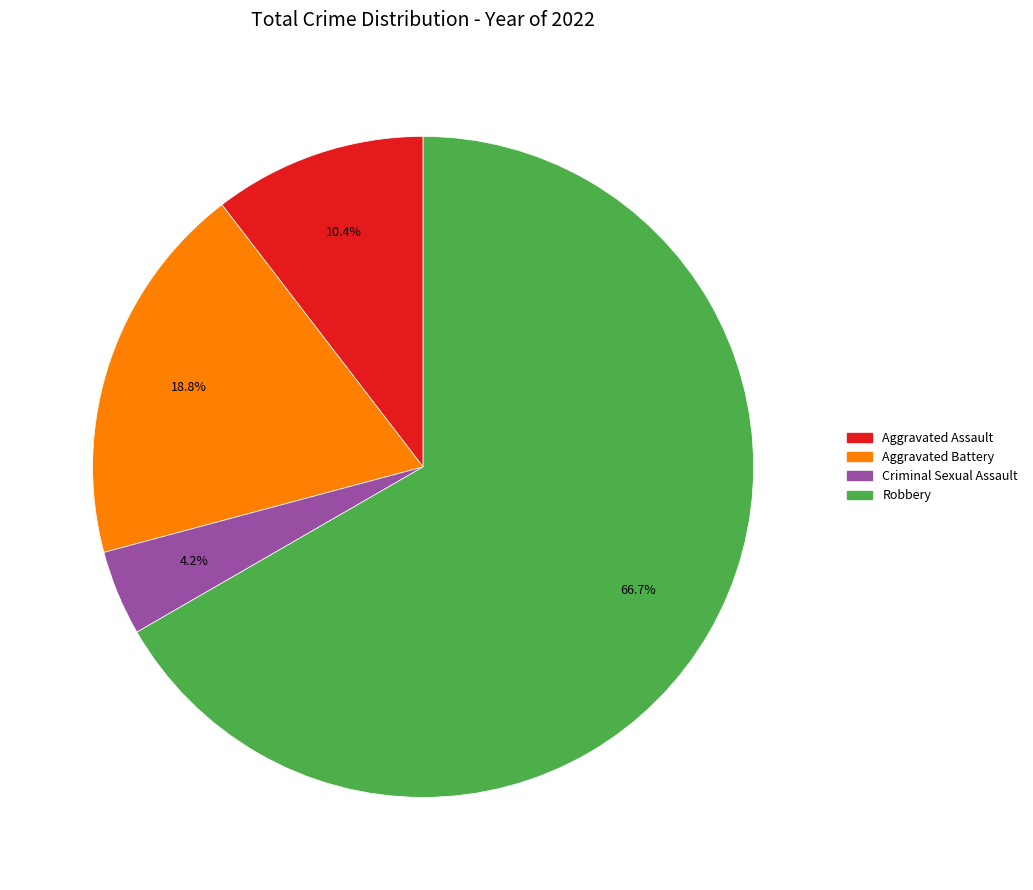

Count the number of slices in the pie.

4